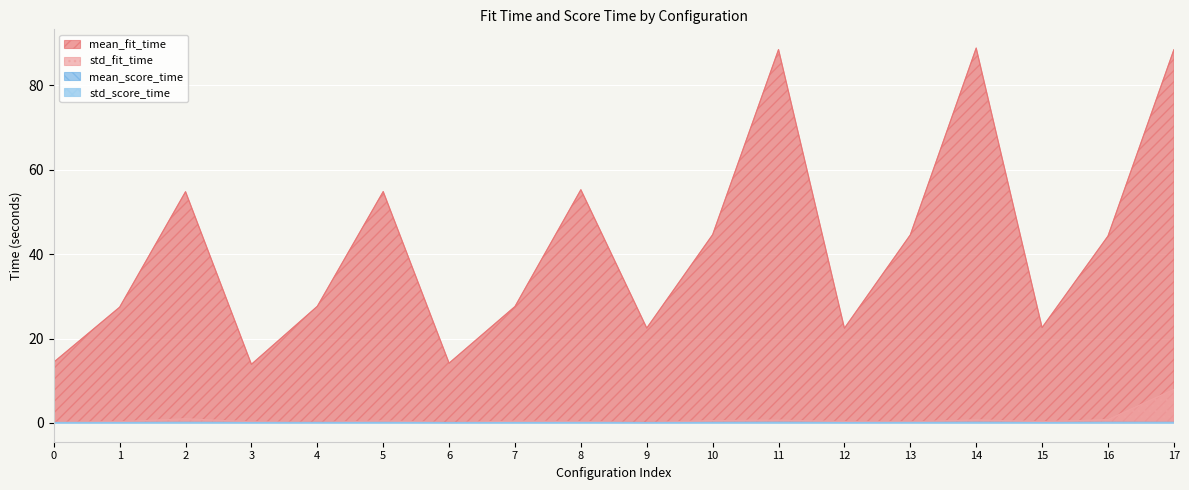

Reading left to right, transcribe all the data shown in this chart.

mean_fit_time: 14.4	27.4	54.8	13.9	27.6	54.8	14.2	27.6	55.2	22.5	44.6	88.4	22.4	44.5	88.8	22.6	44.2	88.4
std_fit_time: 0.2	0.3	1.0	0.3	0.1	0.5	0.1	0.4	0.3	0.1	0.6	0.7	0.3	0.3	0.7	0.3	0.8	8.0
mean_score_time: 0.1	0.1	0.1	0.1	0.1	0.1	0.1	0.1	0.1	0.1	0.1	0.2	0.1	0.1	0.2	0.1	0.1	0.1
std_score_time: 0.0	0.0	0.0	0.0	0.0	0.0	0.0	0.0	0.0	0.0	0.0	0.0	0.0	0.0	0.0	0.0	0.0	0.0